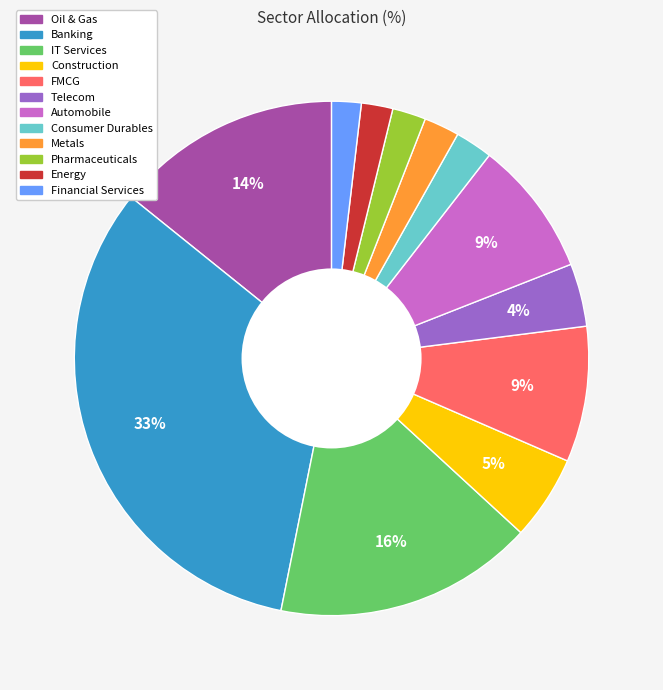

Do Oil & Gas and Pharmaceuticals together represent more than half of the pie?

No